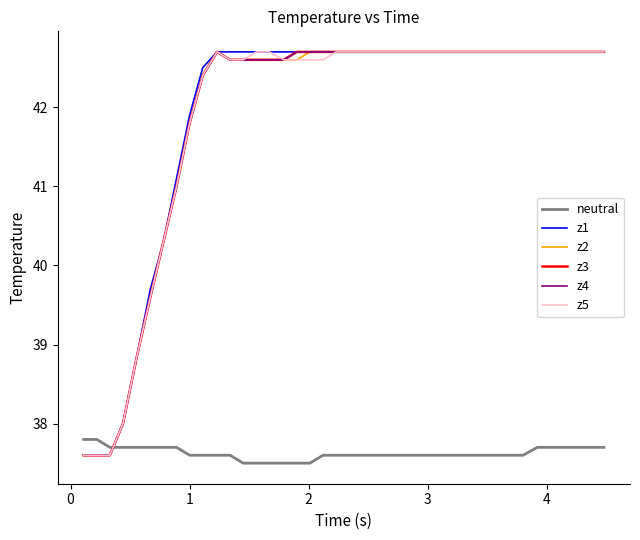

Does the chart have visible grid lines?

No